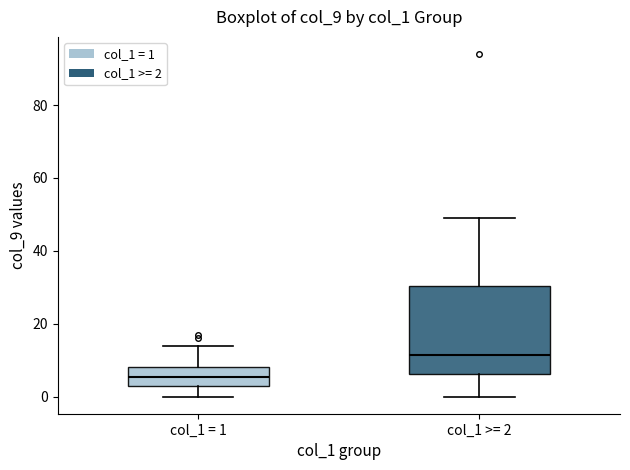

Where does the median line of the box for col_1 = 1 sit on the y-axis? The values are not printed on the chart, so give them approximately, as read against the axis.

6